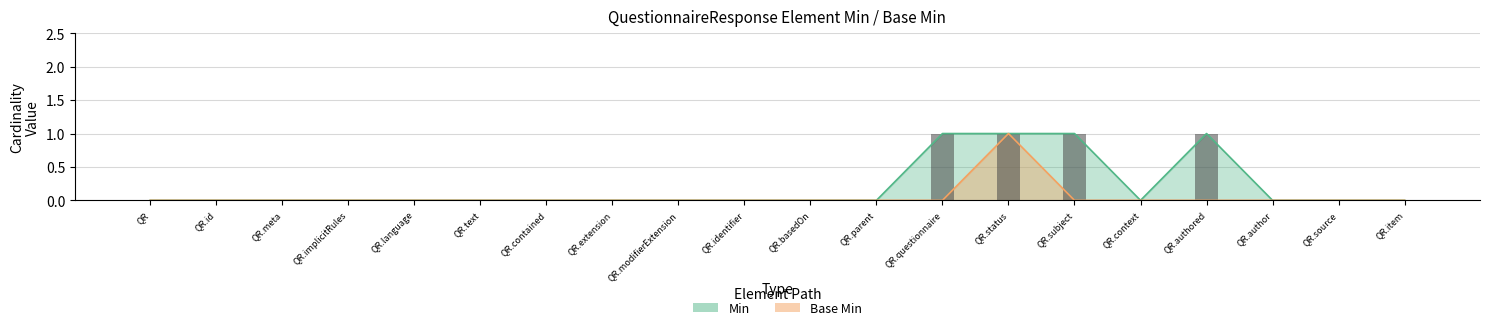

What is the label of the 9th bar from the left?

QR.modifierExtension